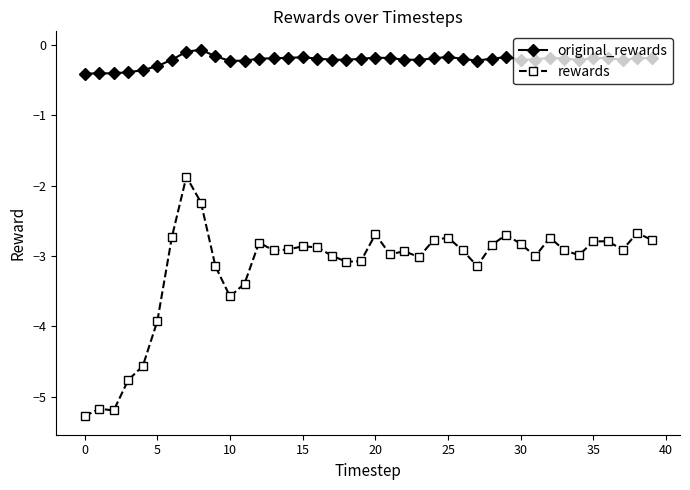

What is the maximum value shown in the chart?

-0.1